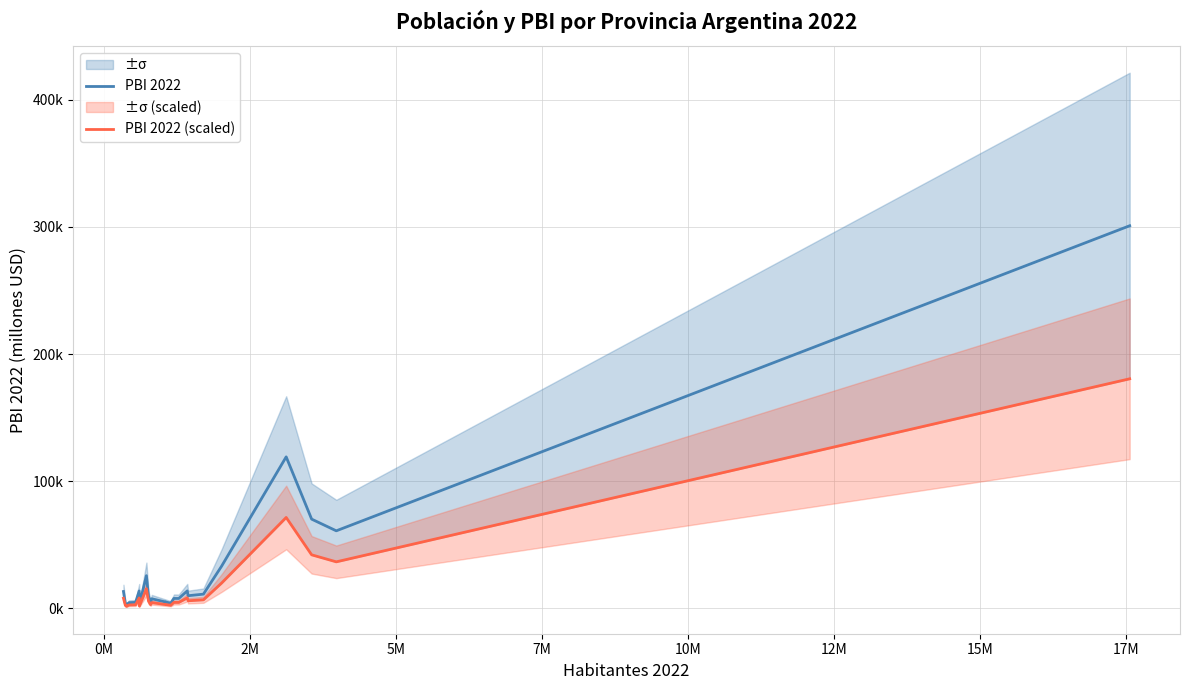

What are all the series names shown in the legend?

PBI 2022, PBI 2022 (scaled)